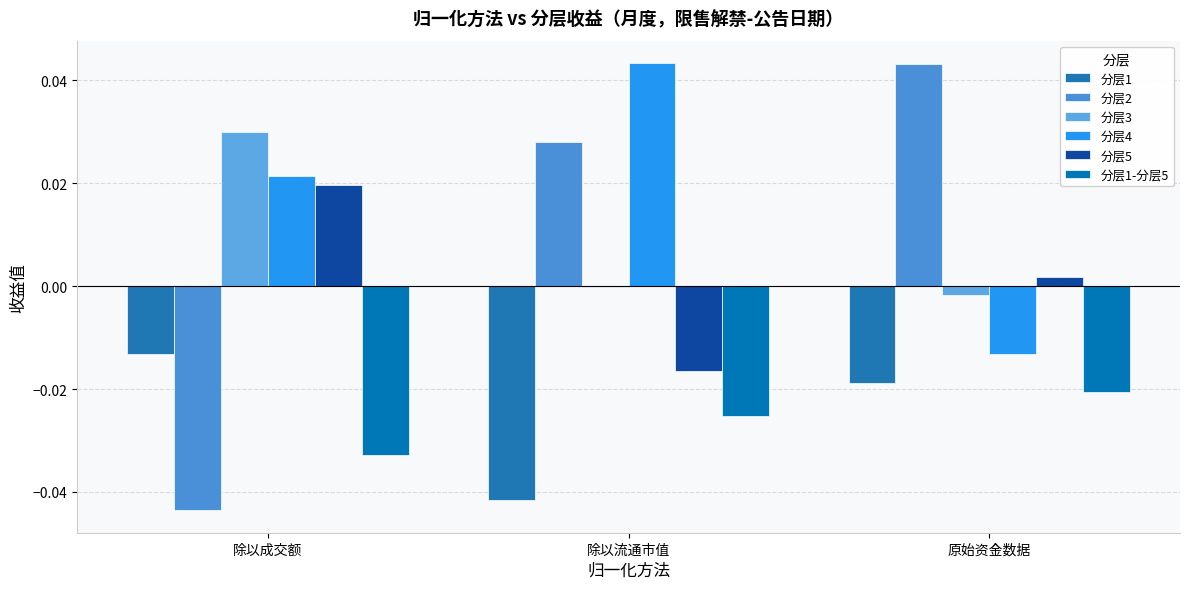

Which has a higher value, 除以成交额 or 原始资金数据?

除以成交额